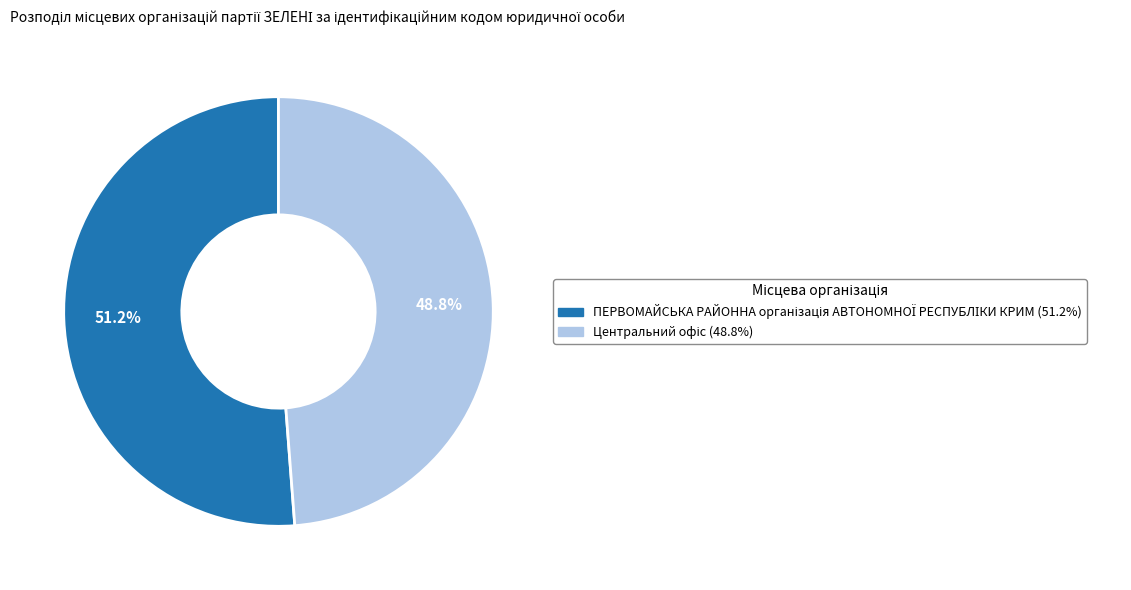

Does any single category account for the majority?

Yes